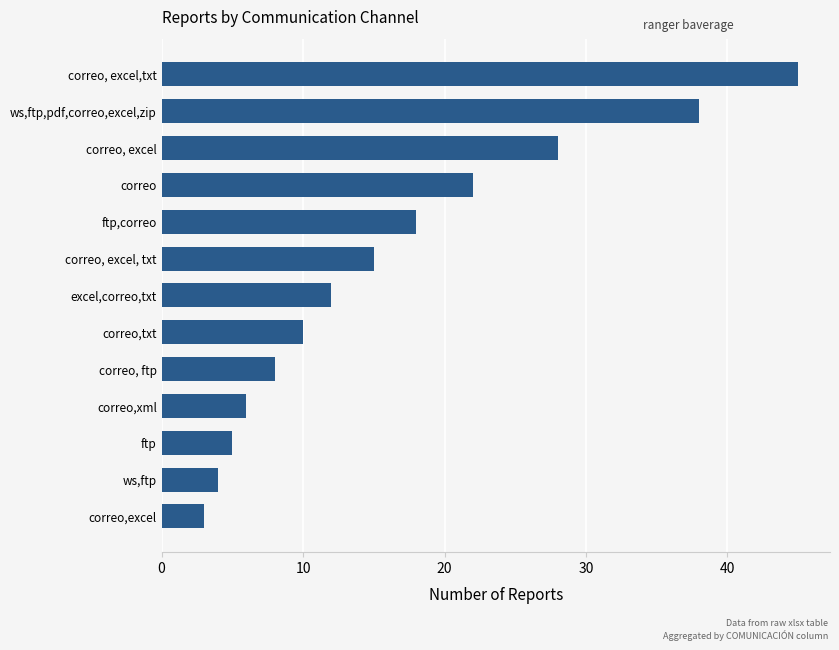

What is the minimum value shown in the chart?

3